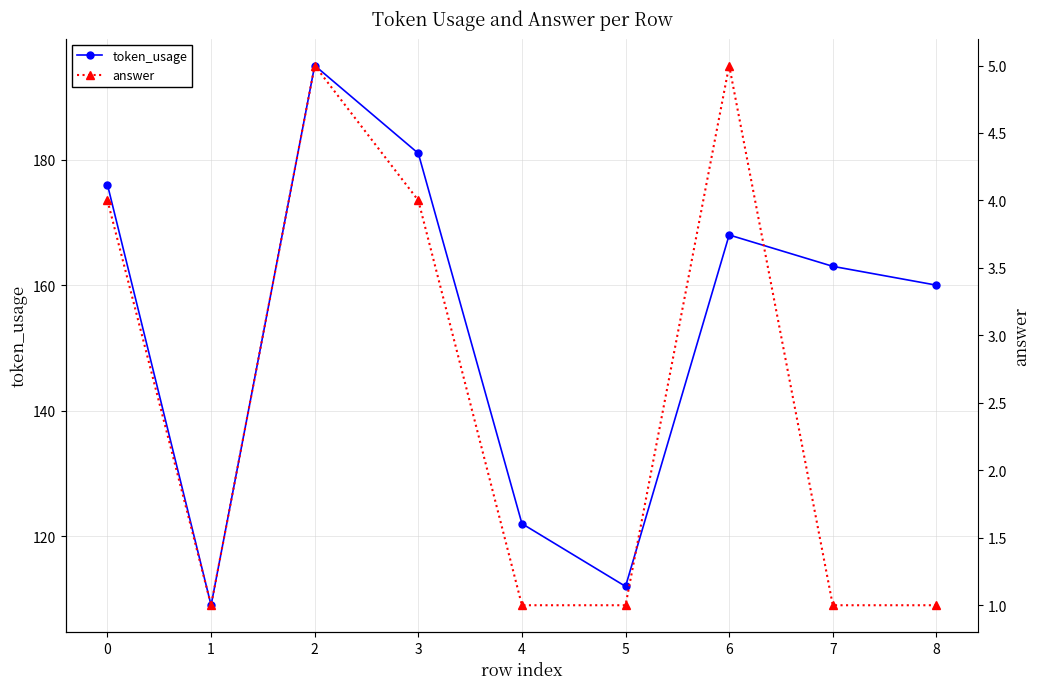

The value of token_usage at 7 is 240. True or false?

False